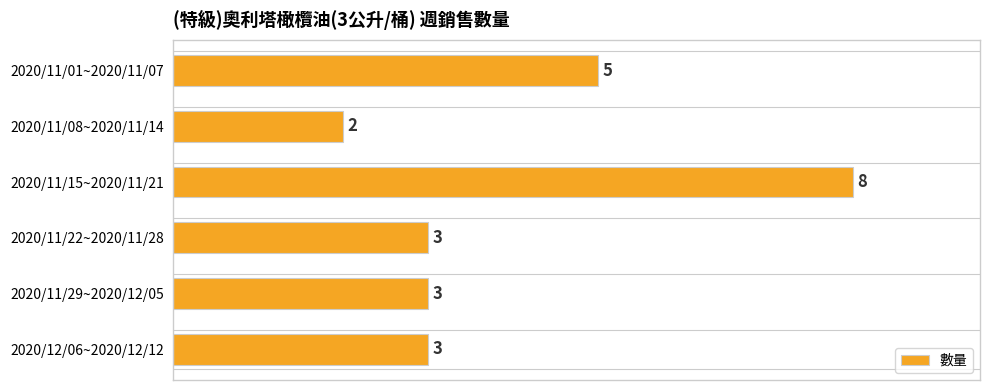

Reading top to bottom, extract all data points from this chart.

2020/11/01~2020/11/07=5	2020/11/08~2020/11/14=2	2020/11/15~2020/11/21=8	2020/11/22~2020/11/28=3	2020/11/29~2020/12/05=3	2020/12/06~2020/12/12=3